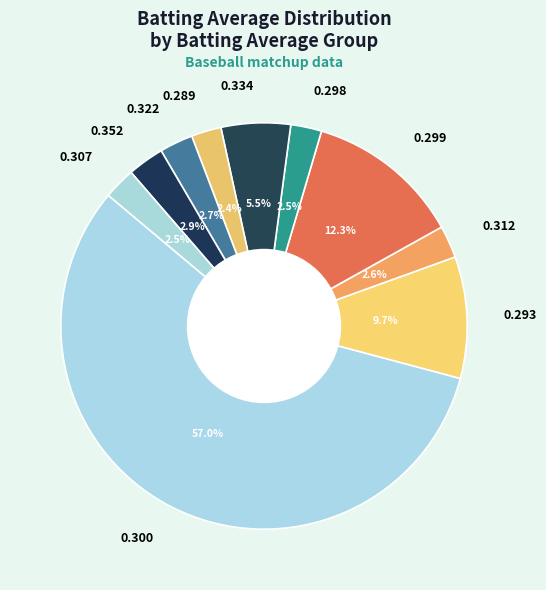

Is the sum of 0.334 and 0.293 greater than half?

No